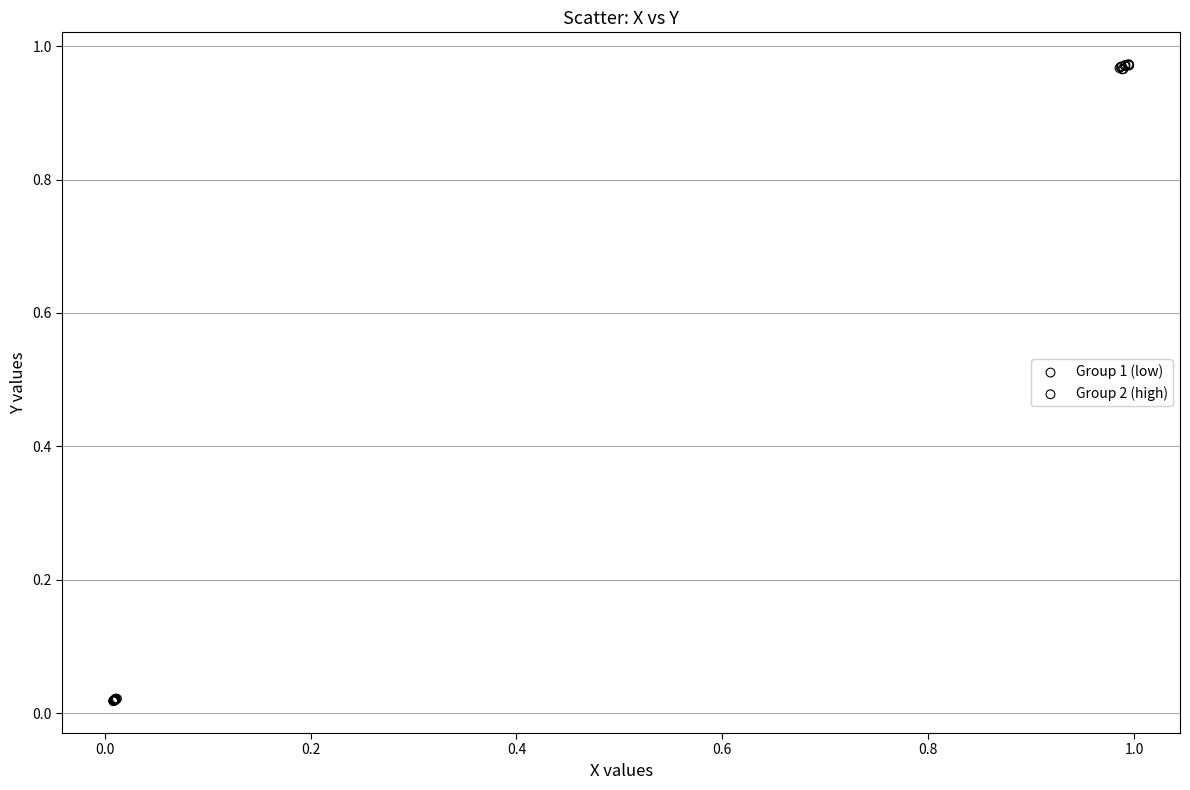

Which series reaches the maximum Y coordinate?

Group 2 (high)